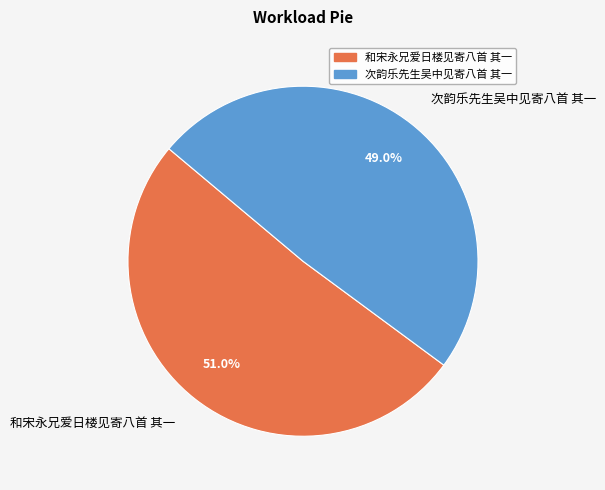

Is it true that 次韵乐先生吴中见寄八首 其一 is 49% of the pie?

True